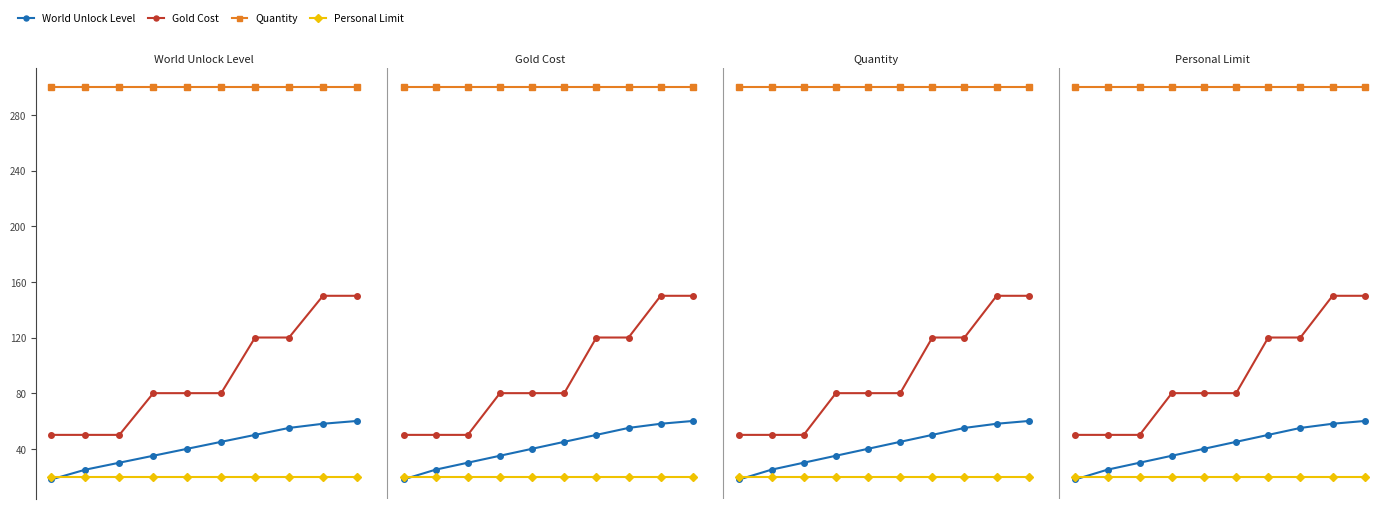

Between 3 and 6, which series saw the biggest shift?

Gold Cost